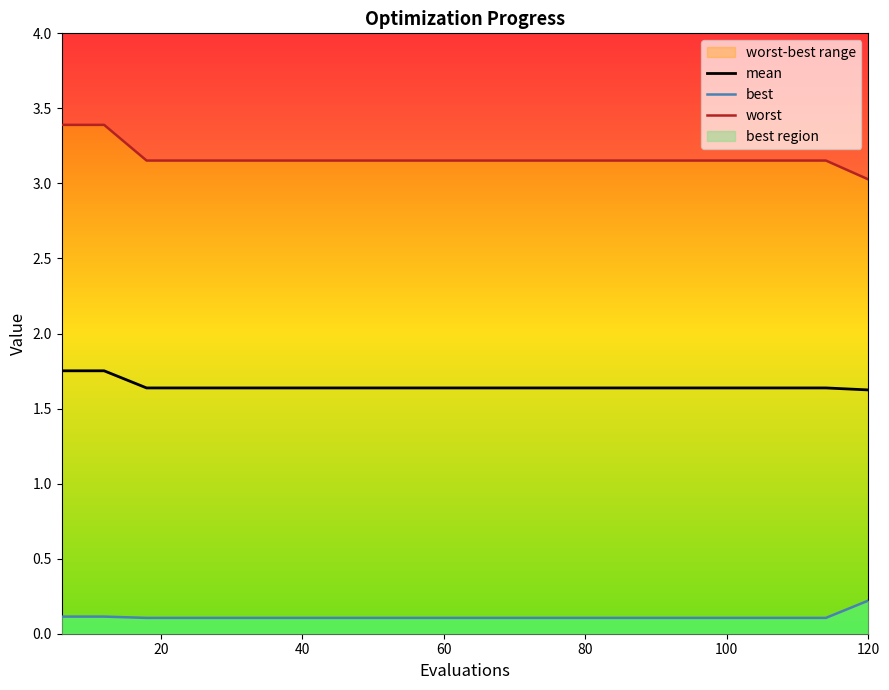

Reading left to right, transcribe all the data shown in this chart.

mean: 1.8	1.8	1.6	1.6	1.6	1.6	1.6	1.6	1.6	1.6	1.6	1.6	1.6	1.6	1.6	1.6	1.6	1.6	1.6	1.6
best: 0.1	0.1	0.1	0.1	0.1	0.1	0.1	0.1	0.1	0.1	0.1	0.1	0.1	0.1	0.1	0.1	0.1	0.1	0.1	0.2
worst: 3.4	3.4	3.2	3.2	3.2	3.2	3.2	3.2	3.2	3.2	3.2	3.2	3.2	3.2	3.2	3.2	3.2	3.2	3.2	3.0